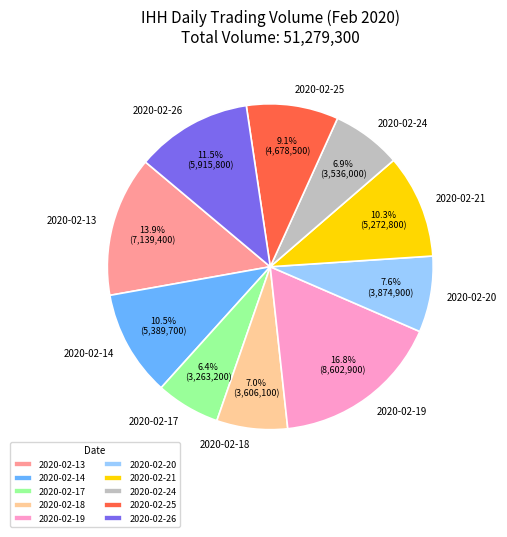

Is there any slice that represents more than half of the pie?

No